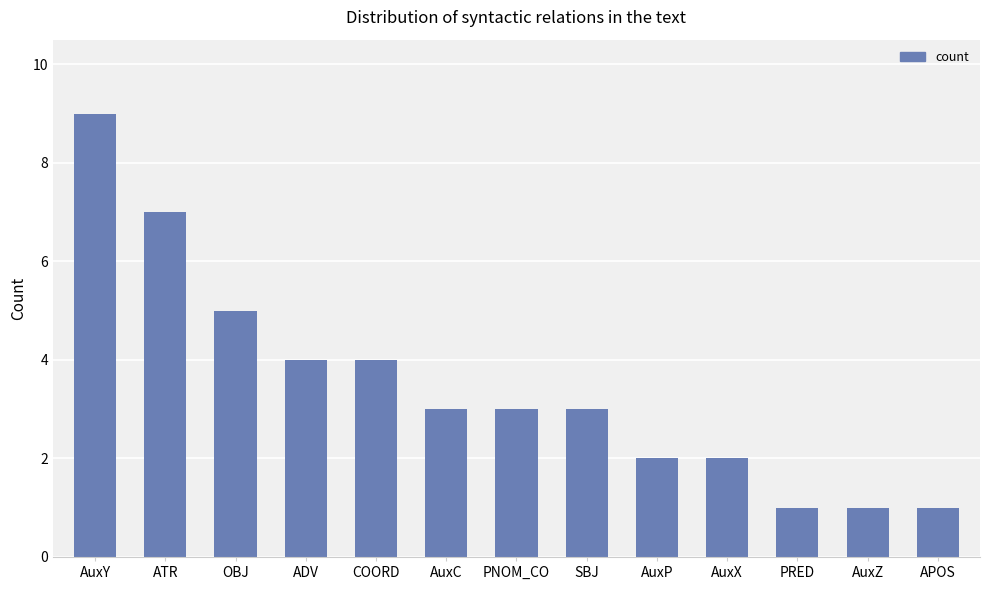

At which category does the chart reach its peak across all series?

AuxY